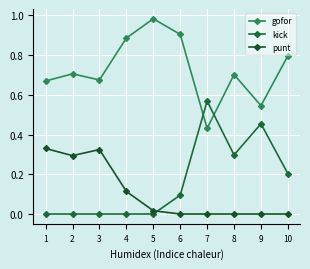

Is this an area chart (filled region under the line)?

No